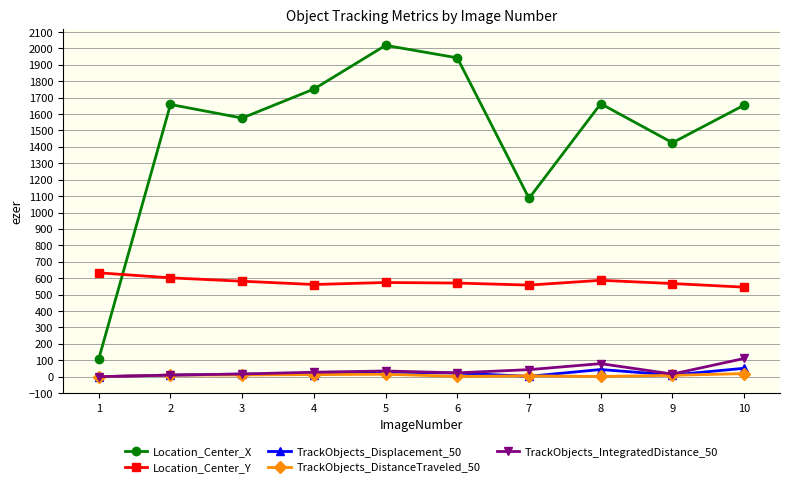

At which category is the sum across all series the highest?

5